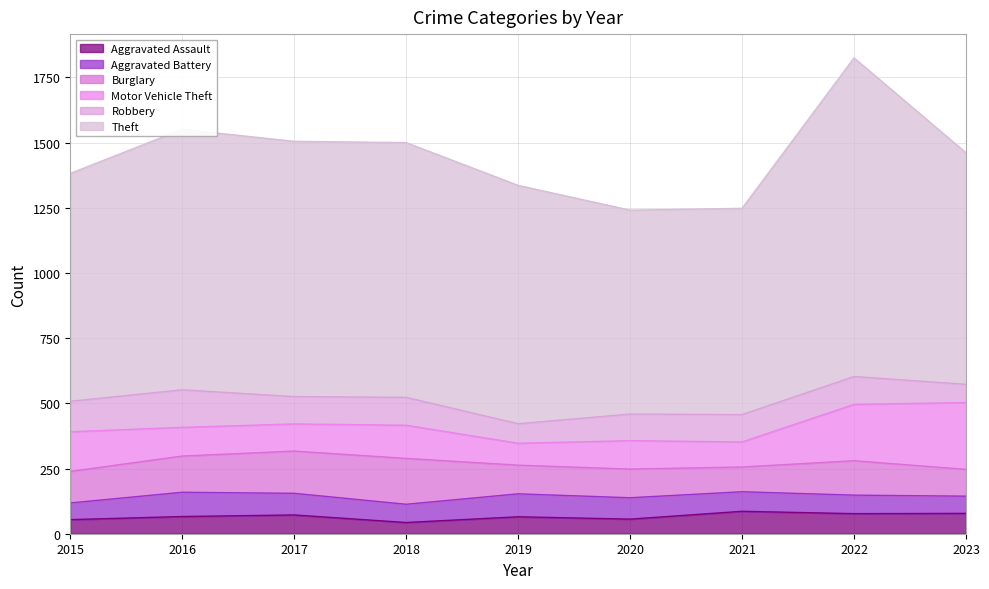

Between 2017 and 2020, which is larger?

2017